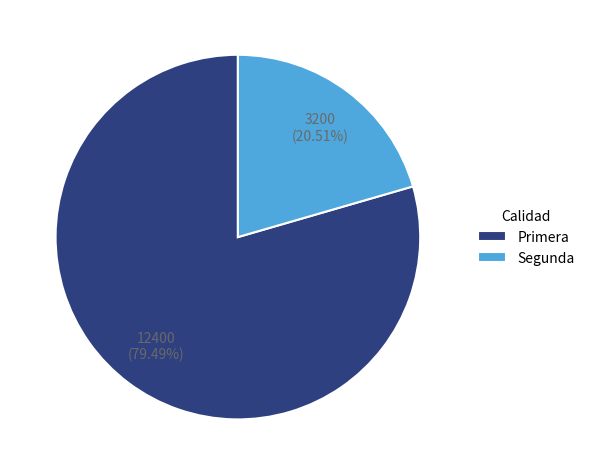

Is it true that Segunda is 15% of the pie?

False